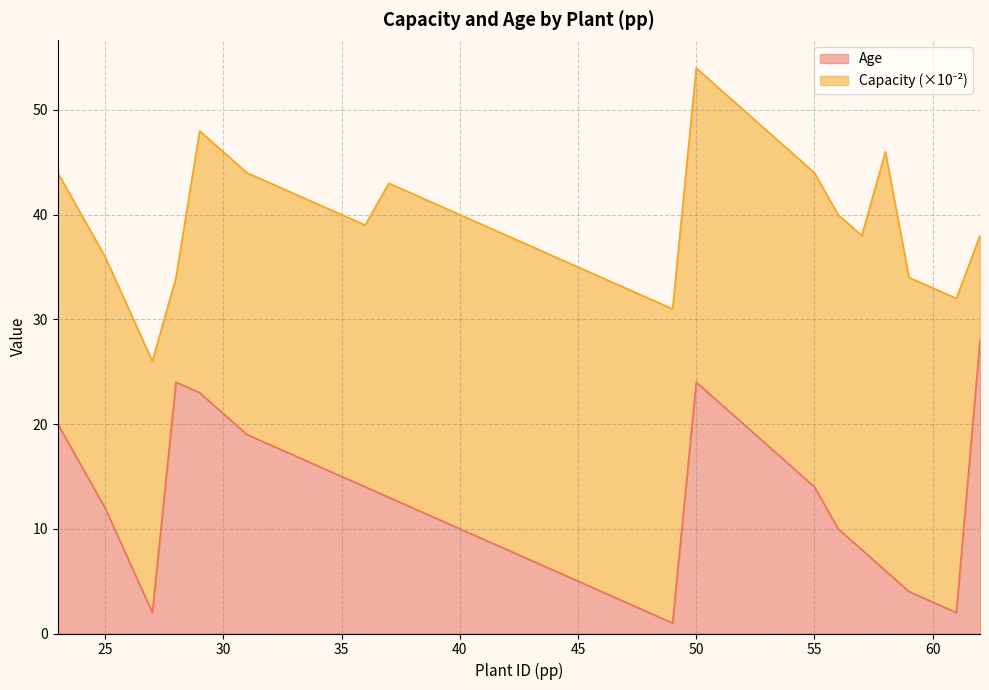

What is the difference between the maximum and minimum values?

27